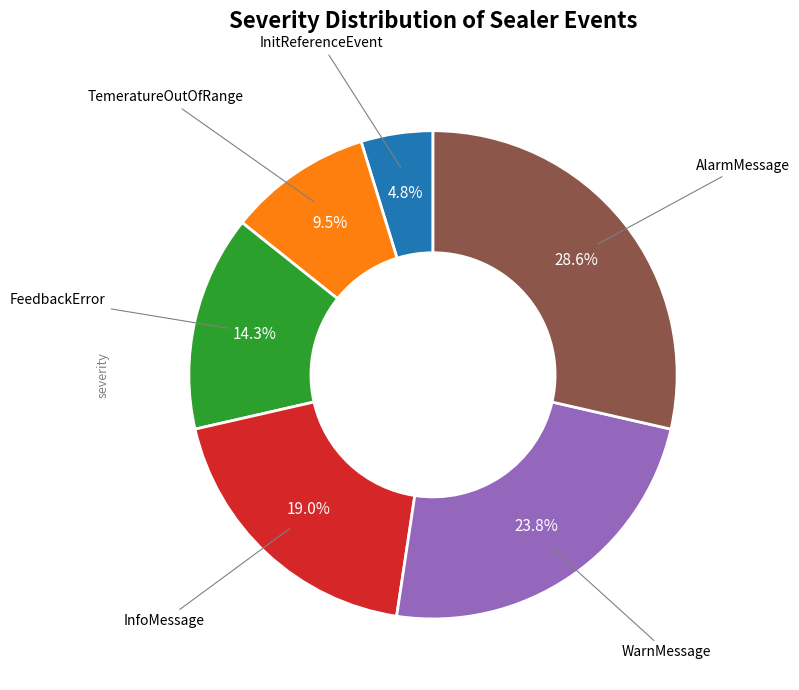

How many slices are in this pie chart?

6